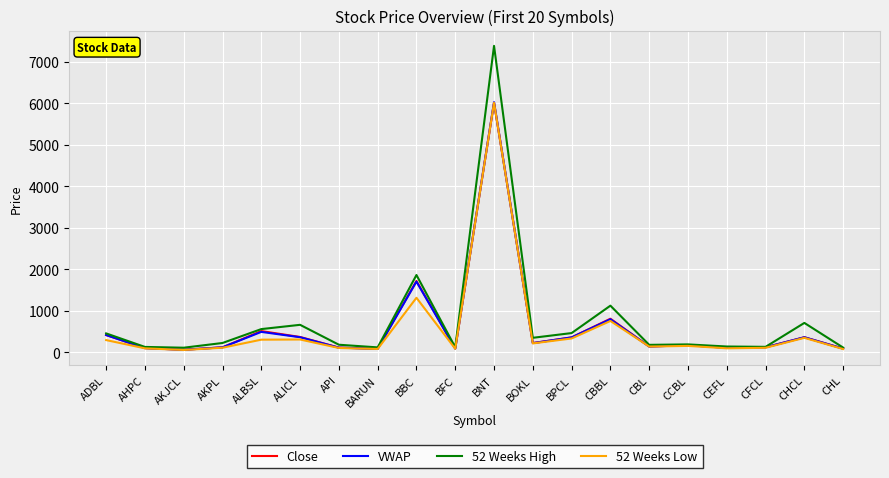

What position from the left is CCBL?

16